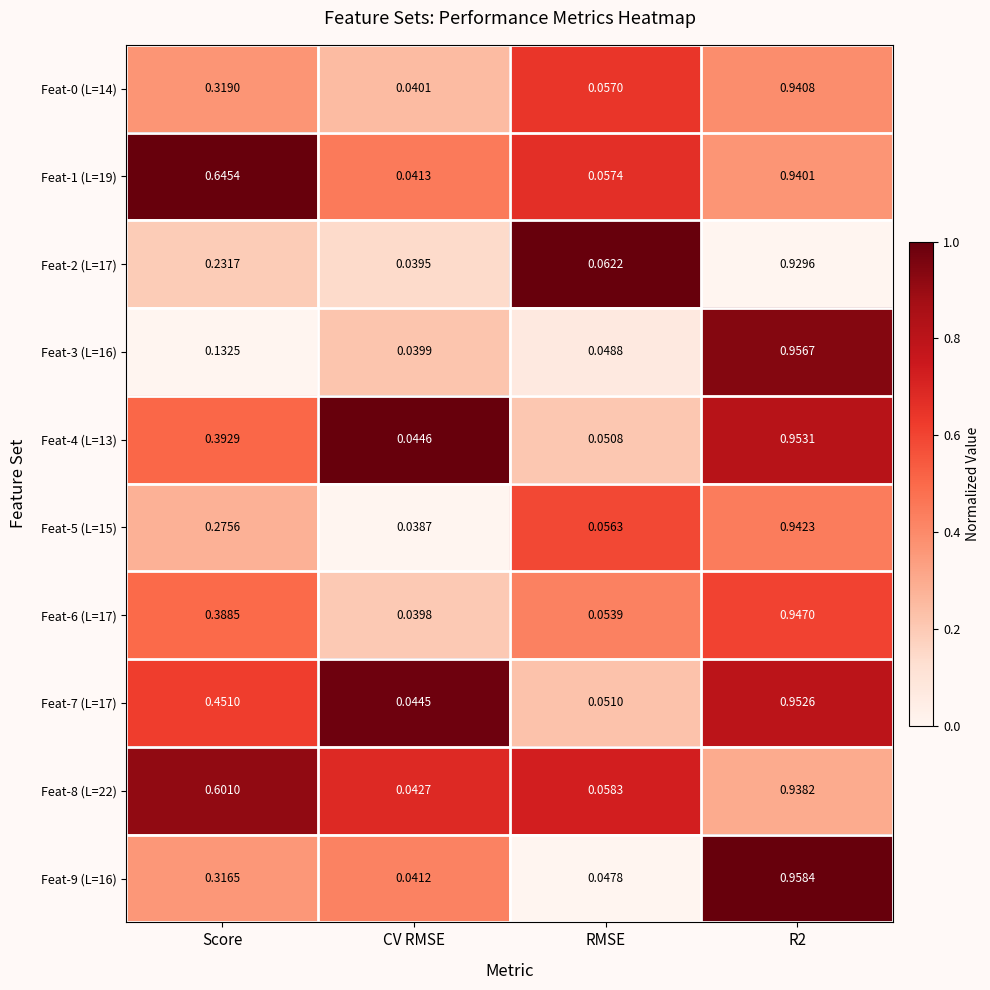

Where is Feat-5 (L=15) nearest to the value 0?

CV RMSE